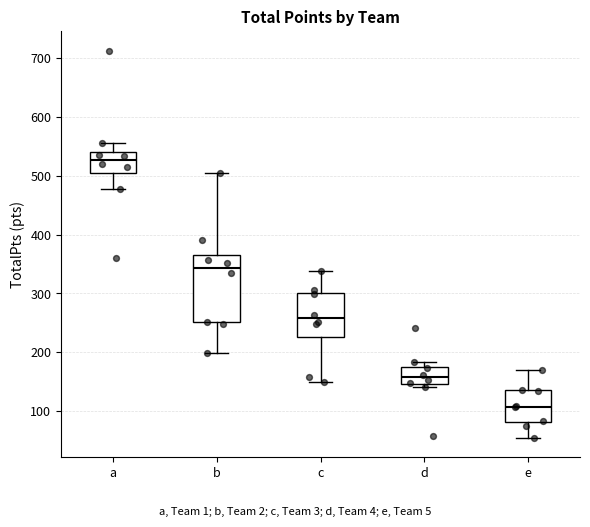

Reading left to right, read every box against the y-axis: the position of its median line, the range the box covers, and the ends of its whiskers. The values are not printed on the chart, so give them approximately, as read against the axis.

a: median 530, box 500 to 540, whiskers 480 to 560
b: median 340, box 250 to 360, whiskers 200 to 510
c: median 260, box 230 to 300, whiskers 150 to 340
d: median 160, box 150 to 180, whiskers 140 to 180 (just above the box's upper edge)
e: median 110, box 80 to 140, whiskers 60 to 170